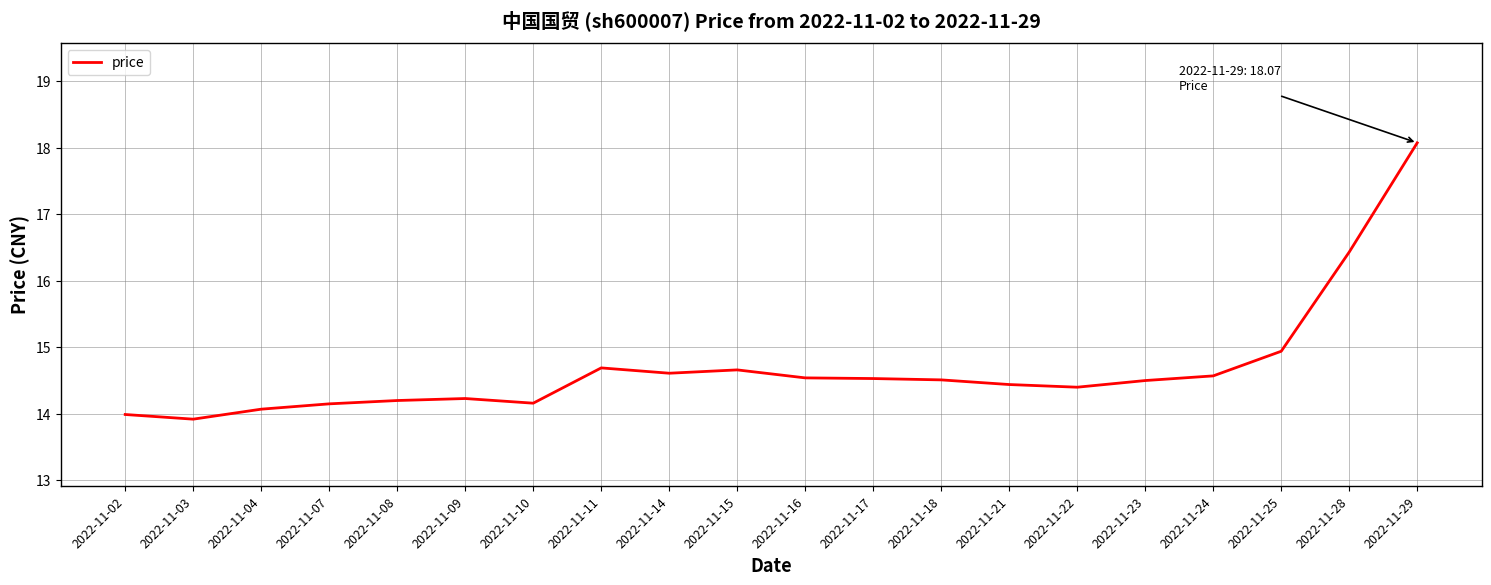

Where is the data nearest to the value 15?

2022-11-25